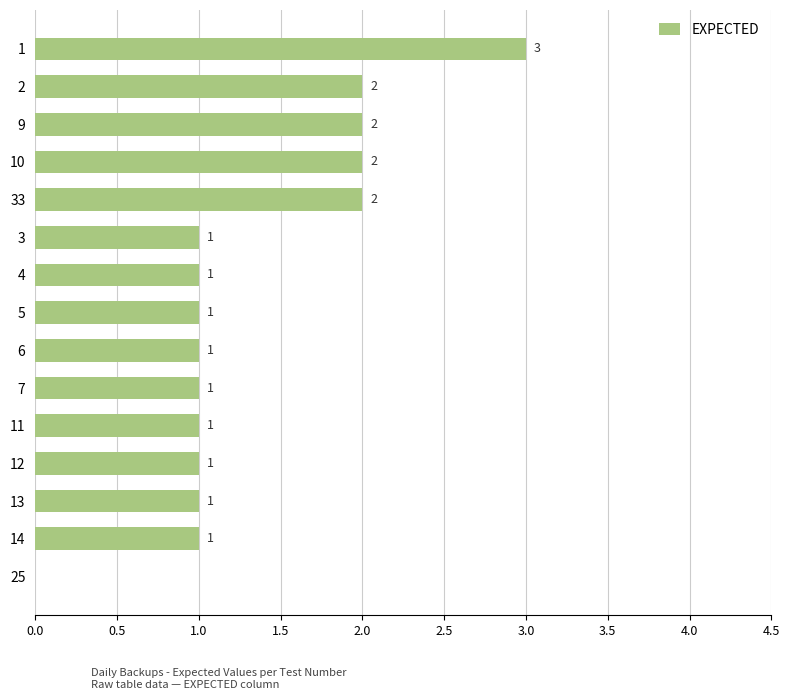

The chart shows a value of 1 at 13. True or false?

True